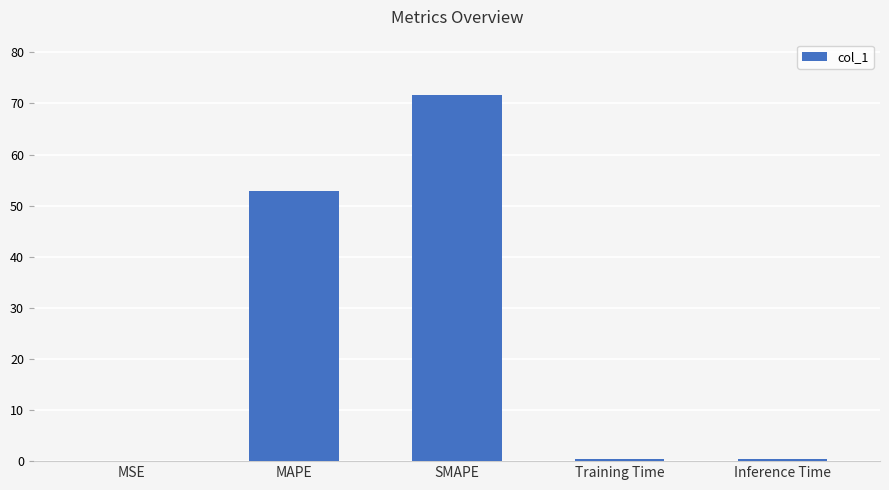

Read the value at MAPE.

52.8